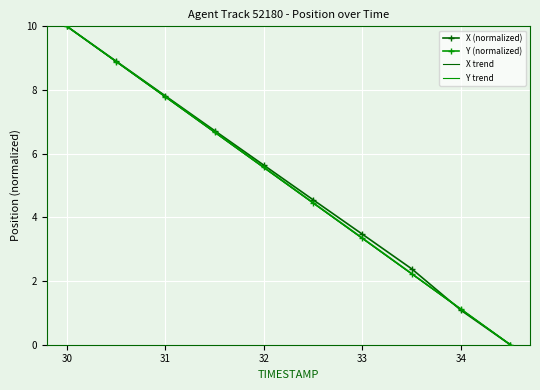

List the series in order of their peak value, highest first.

X, Y